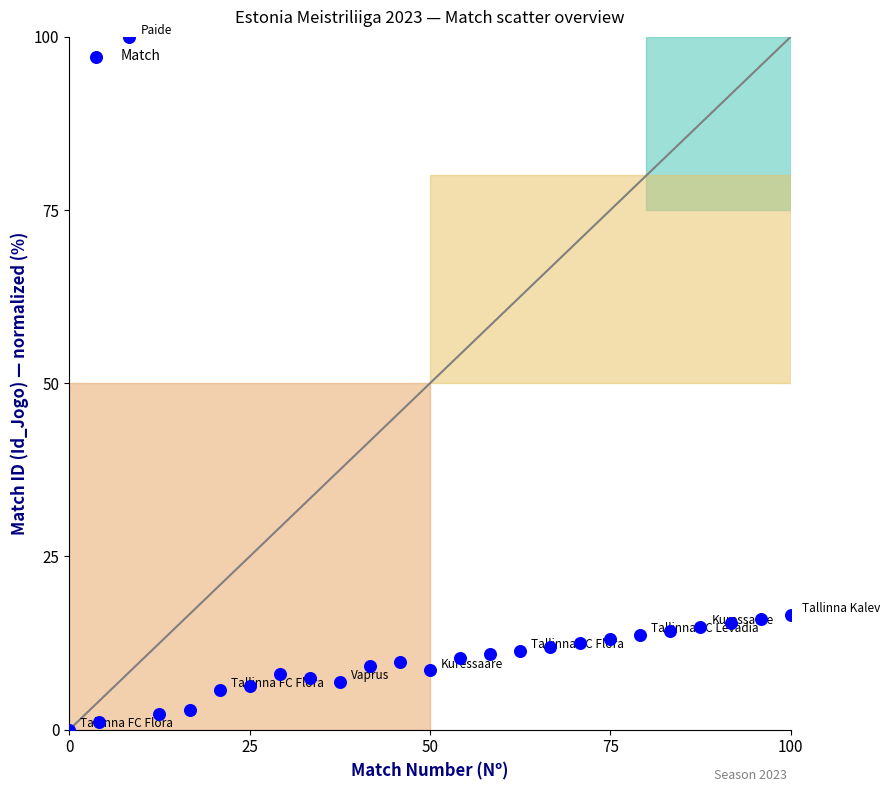

What is the range of X values (max minus min)?

100.0